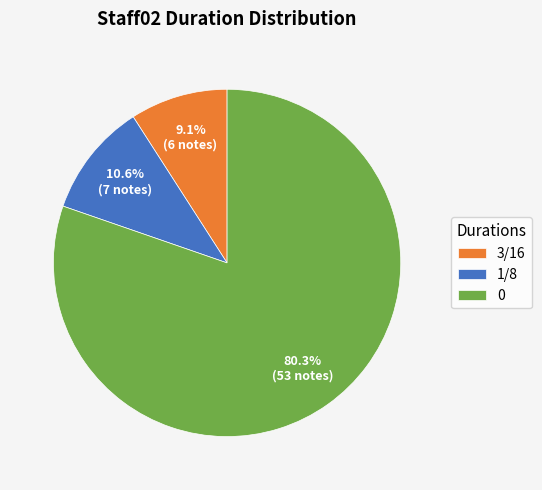

What is the smallest slice in the pie chart?

3/16